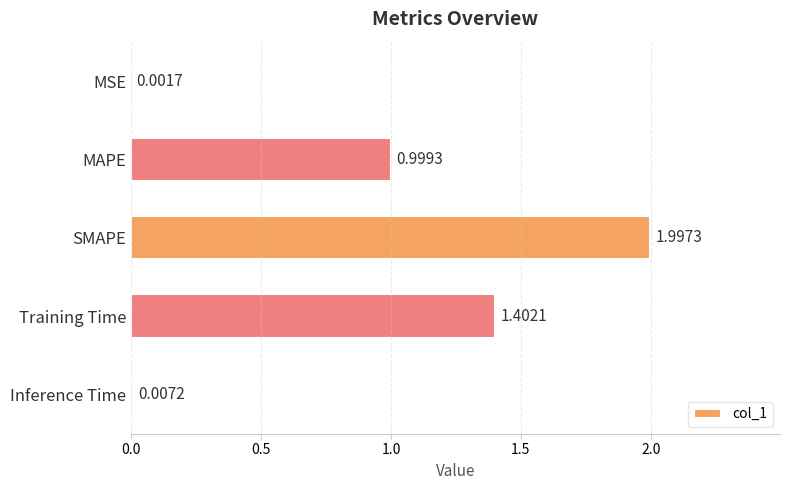

Where is the data nearest to the value 0?

MSE